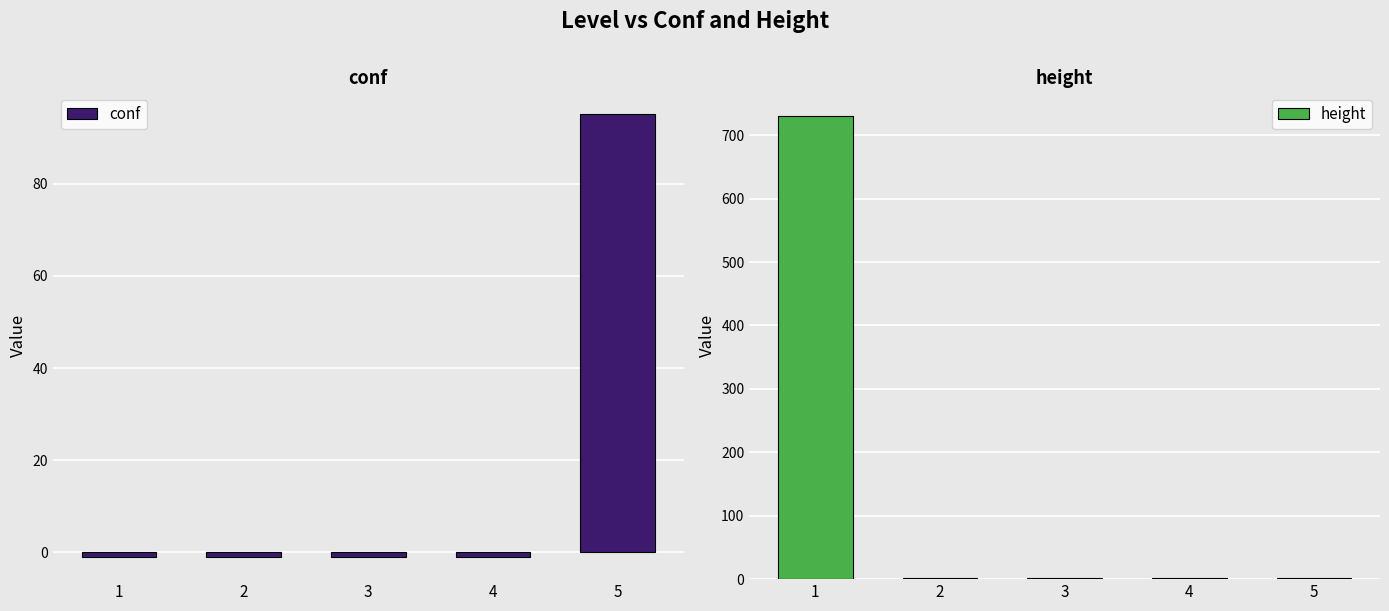

How many values in the conf series exceed -1?

1